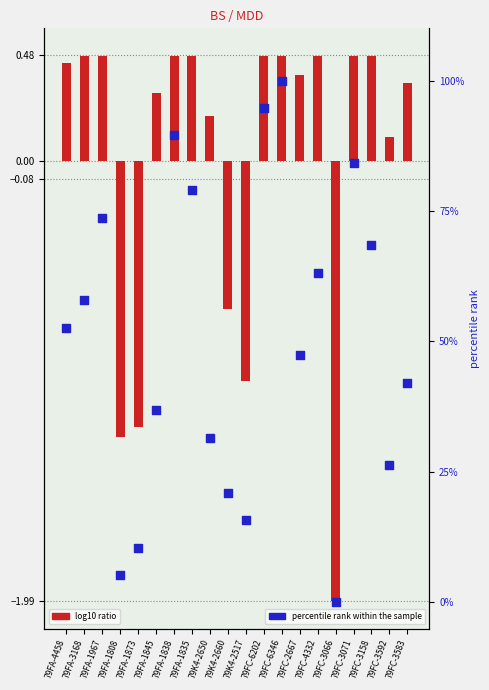

Is the value of log10 ratio at 79FA-1835 greater than the value of percentile rank within the sample at 79FA-1967?

No